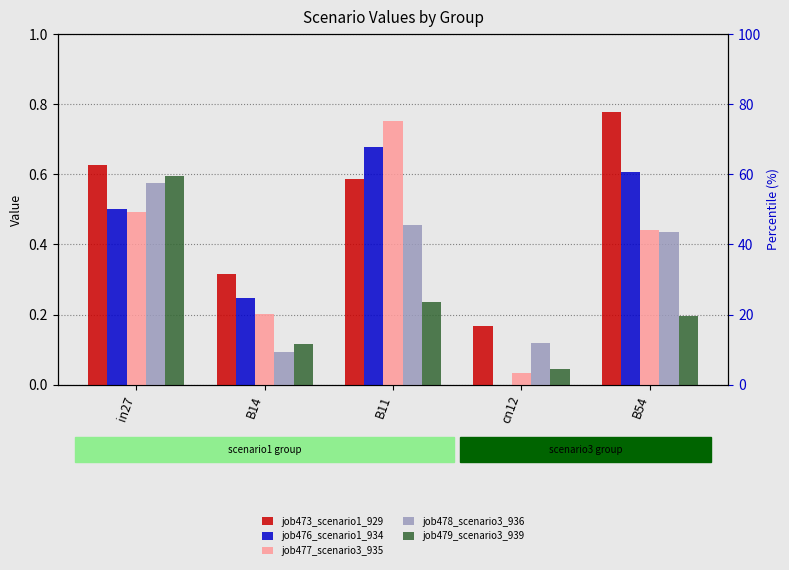

At which category is the sum across all series the highest?

in27